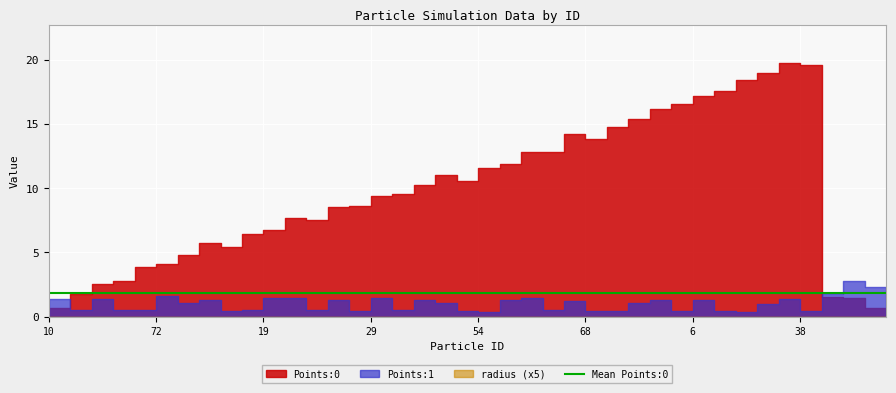

Which label corresponds to the smallest value in the chart?

59